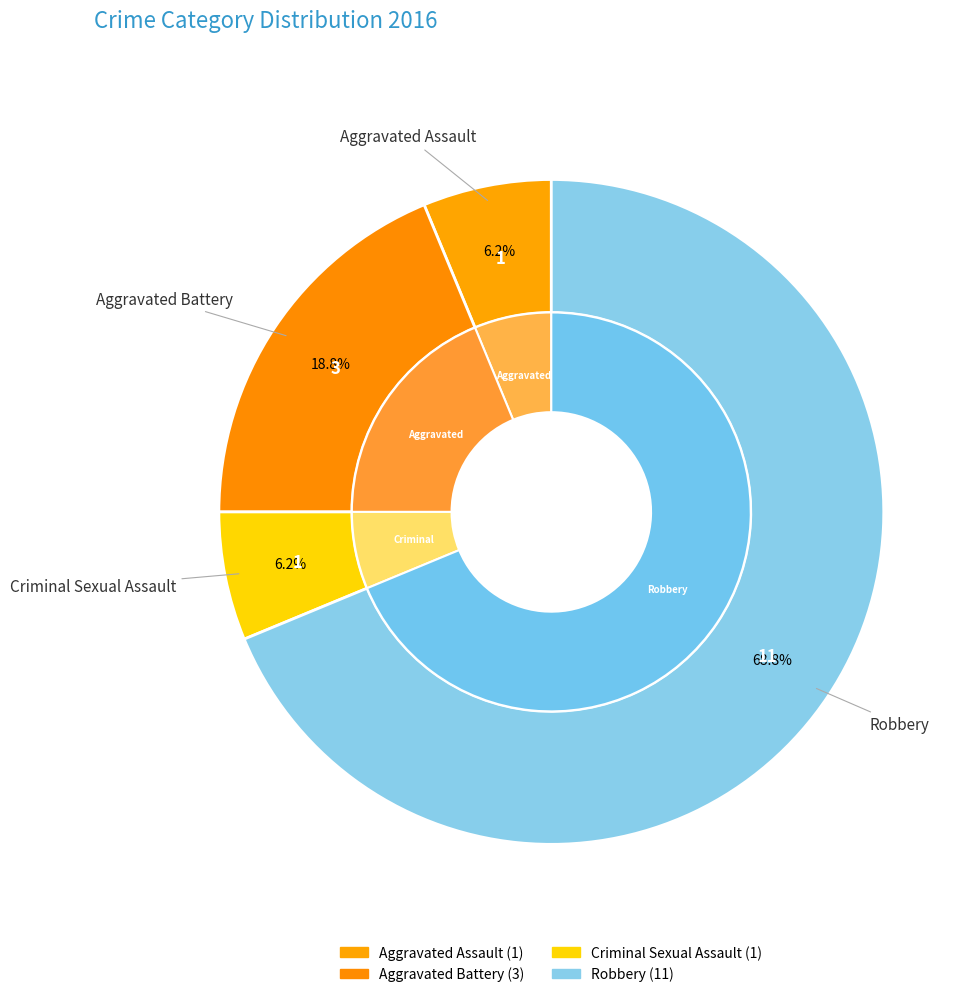

Which category has the biggest portion of the pie?

Robbery